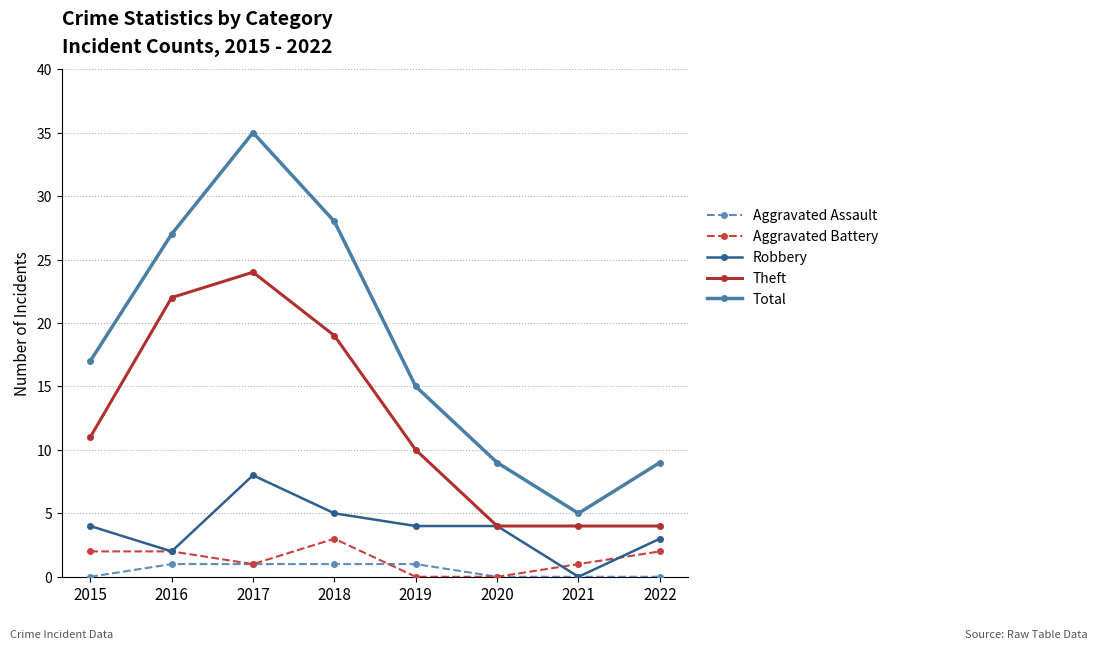

At 2019, list the series in order from smallest to largest.

Aggravated Battery, Aggravated Assault, Robbery, Theft, Total